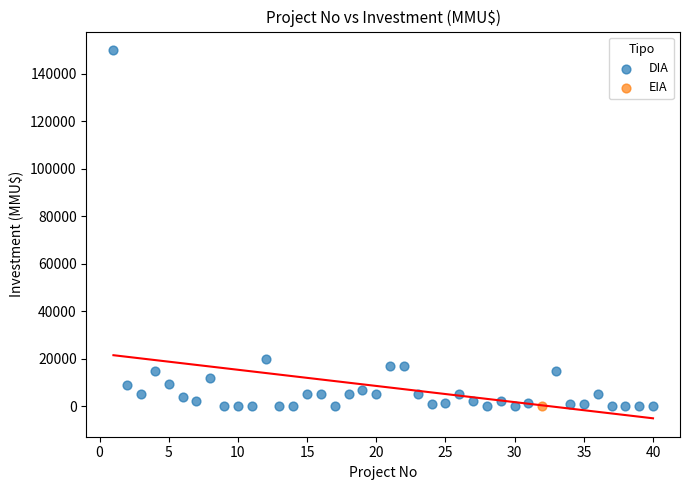

What are all the series names shown in the legend?

DIA, EIA